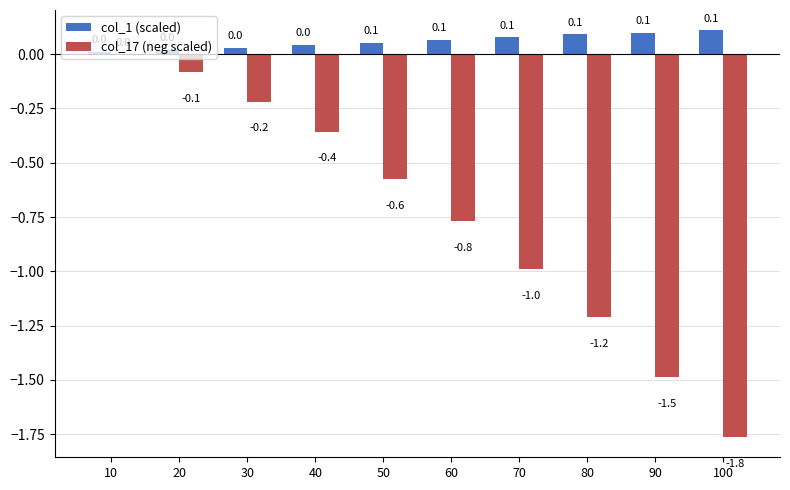

Count the number of categories in the chart.

10